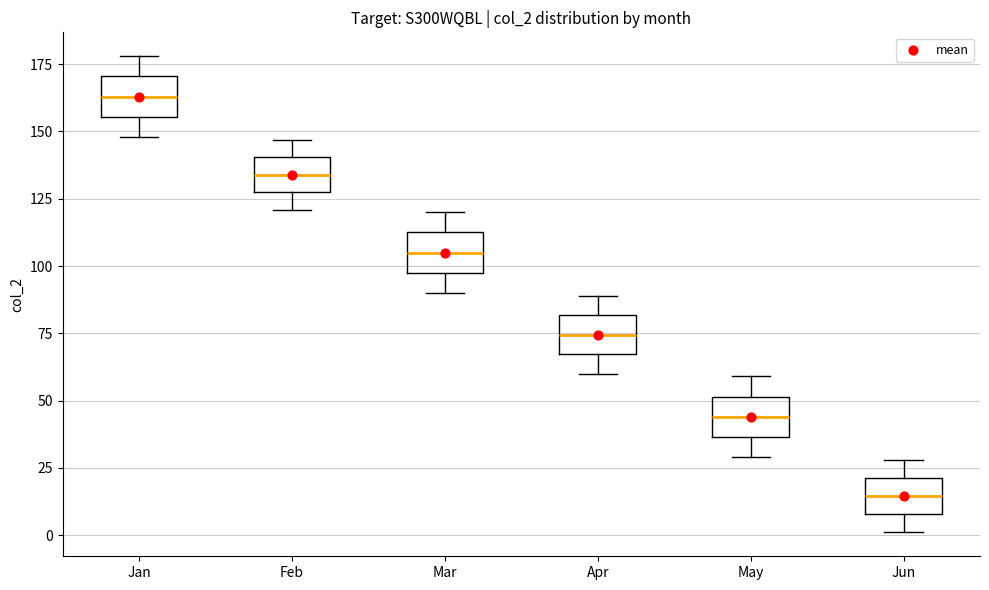

Reading left to right, transcribe this box plot: for each box, give where its median line is, the range the box spans, and where its two whiskers end, as read against the y-axis. The values are not printed on the chart, so give them approximately, as read against the axis.

Jan: median 165, box 155 to 170, whiskers 150 to 180
Feb: median 135, box 130 to 140, whiskers 120 to 145
Mar: median 105, box 100 to 115, whiskers 90 to 120
Apr: median 75, box 65 to 80, whiskers 60 to 90
May: median 45, box 35 to 50, whiskers 30 to 60
Jun: median 15, box 10 to 20, whiskers 0 to 30